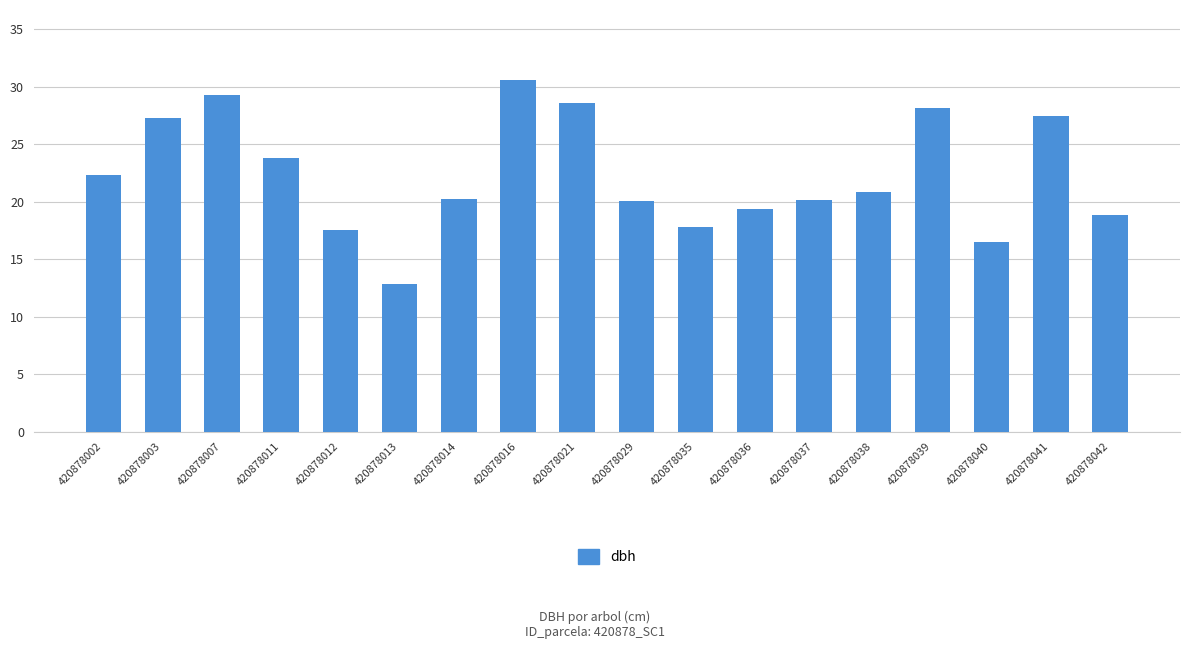

Does the chart contain stacked bars?

No